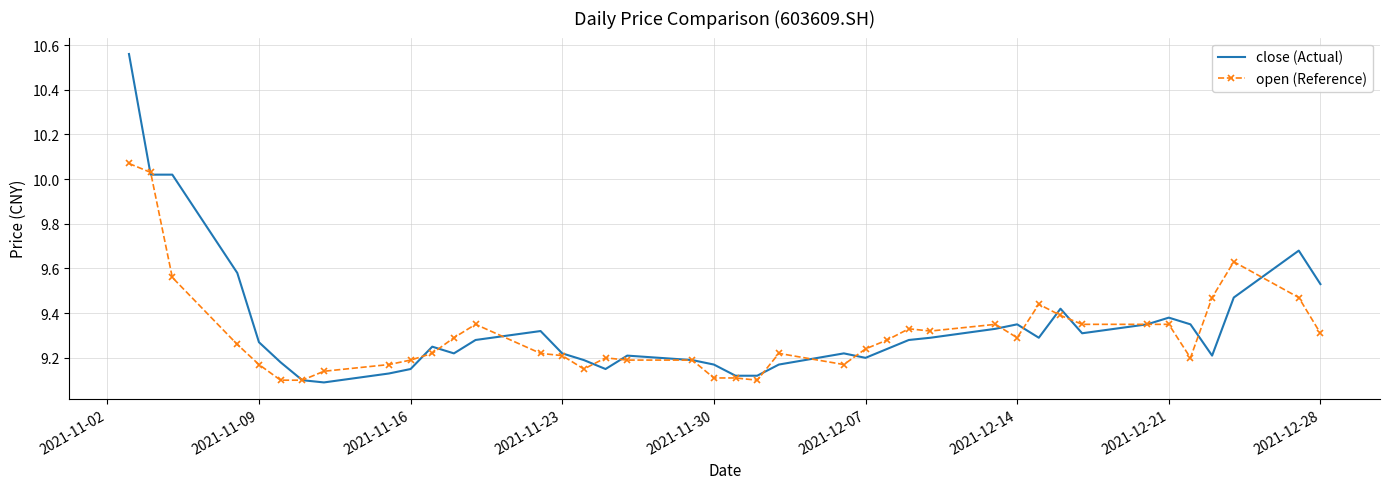

Rank the series by their maximum value, from lowest to highest.

open (Reference), close (Actual)